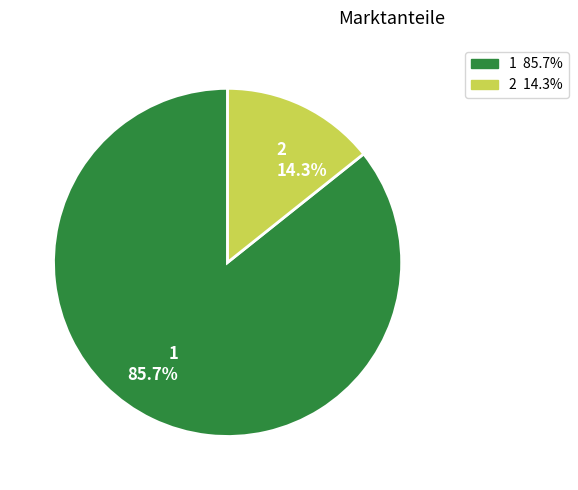

To the nearest percent, what is the combined percentage of 1 and 2?

100%